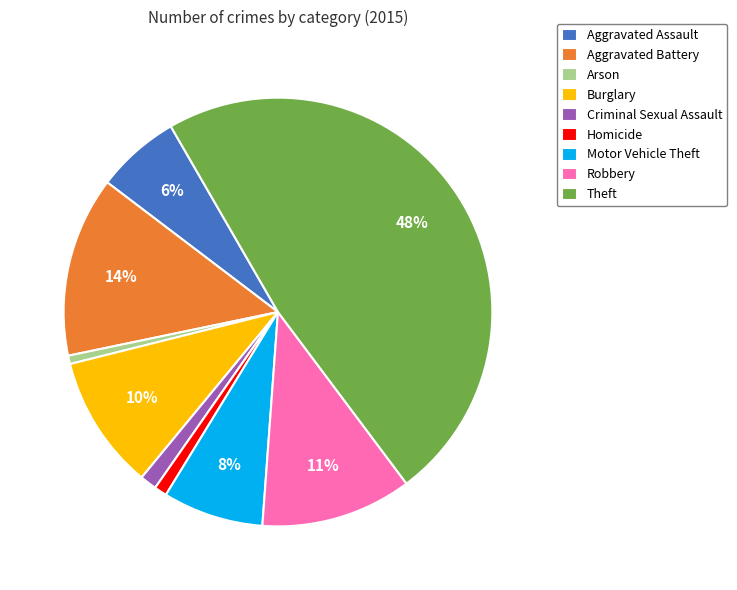

Which has a higher value, Theft or Homicide?

Theft